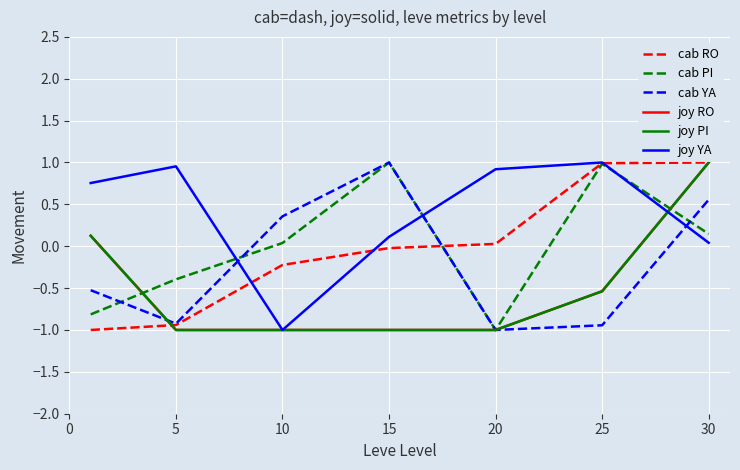

At how many categories does at least one series exceed 0?

7